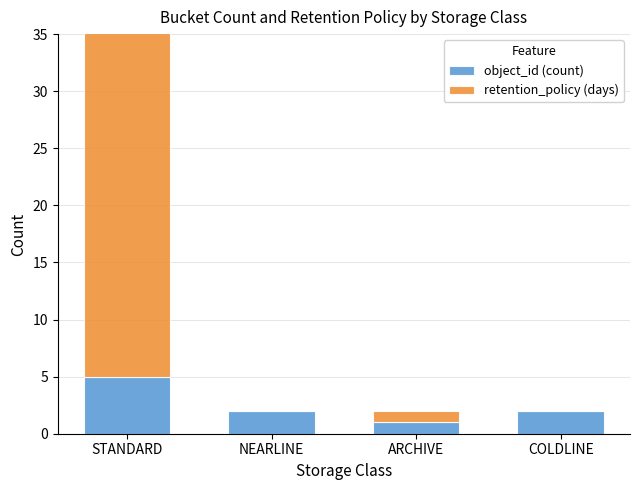

How many object_id (count) values are between 2 and 5?

3